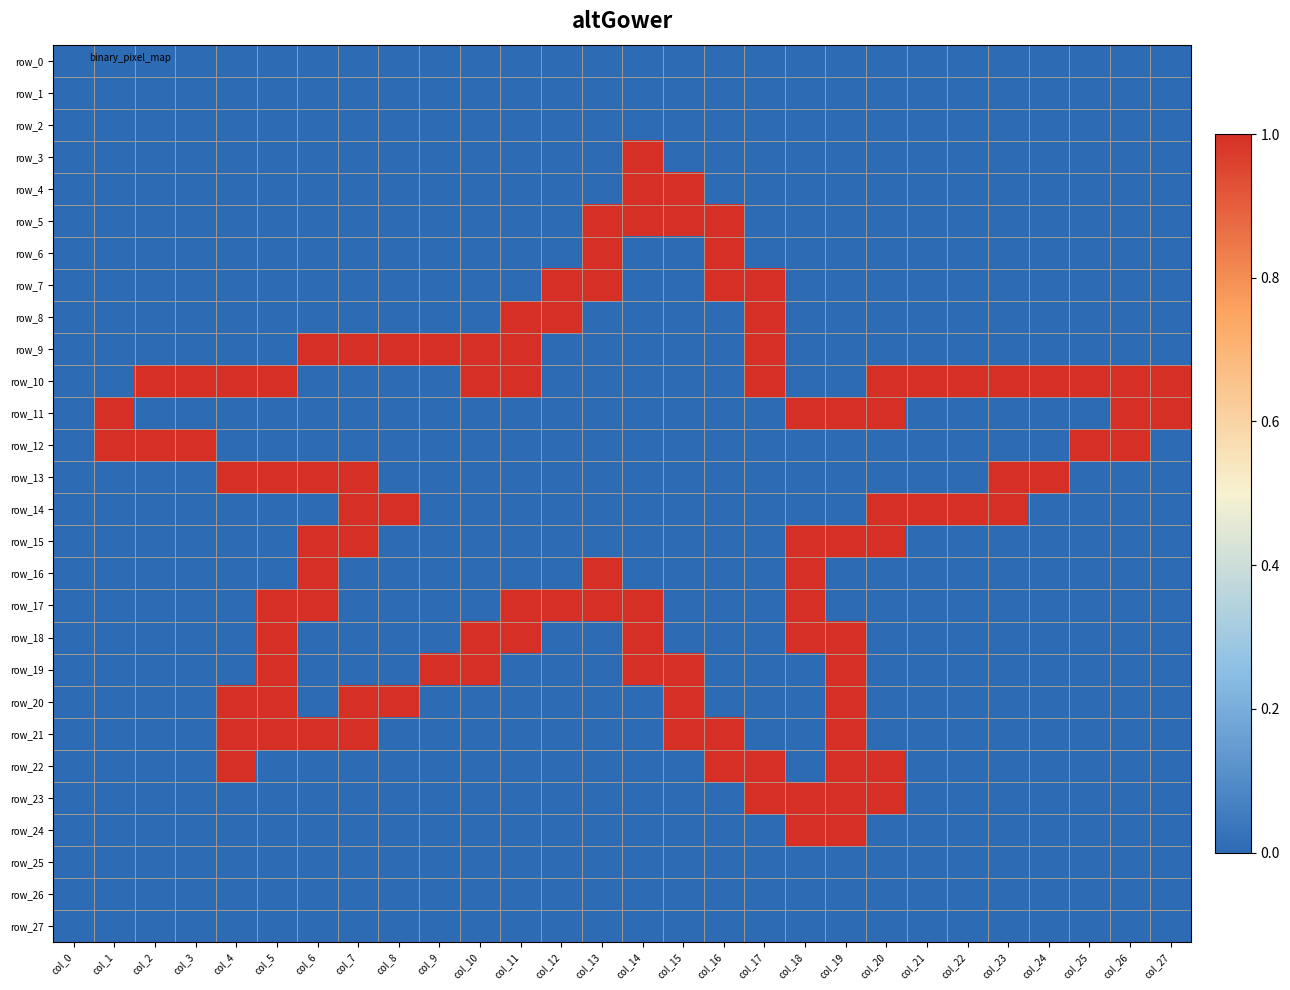

Between col_11 and col_27, which is larger?

col_11